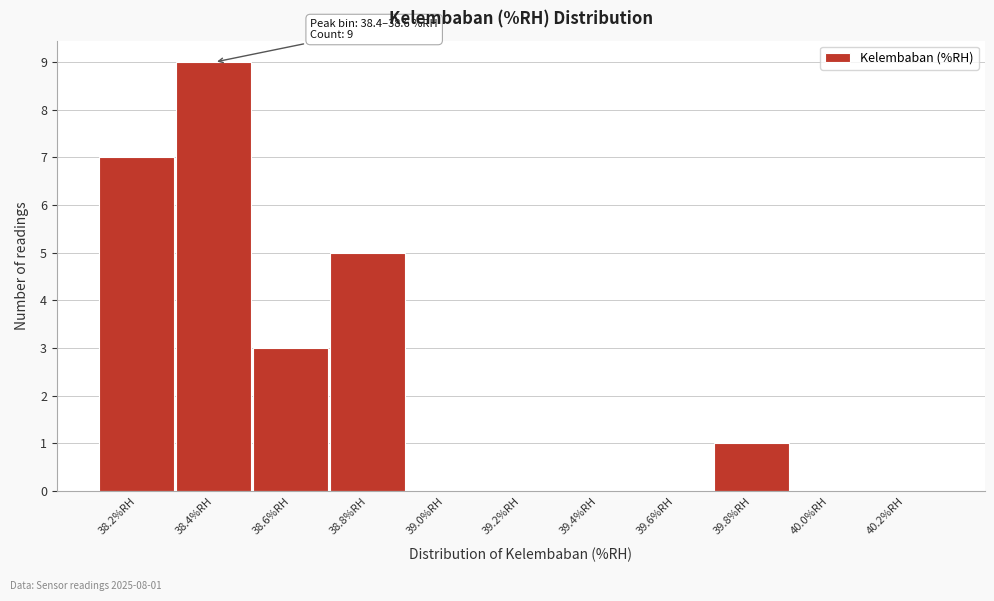

Reading left to right, list all the values displayed in this chart.

38.2%RH=7	38.4%RH=9	38.6%RH=3	38.8%RH=5	39.0%RH=0	39.2%RH=0	39.4%RH=0	39.6%RH=0	39.8%RH=1	40.0%RH=0	40.2%RH=0